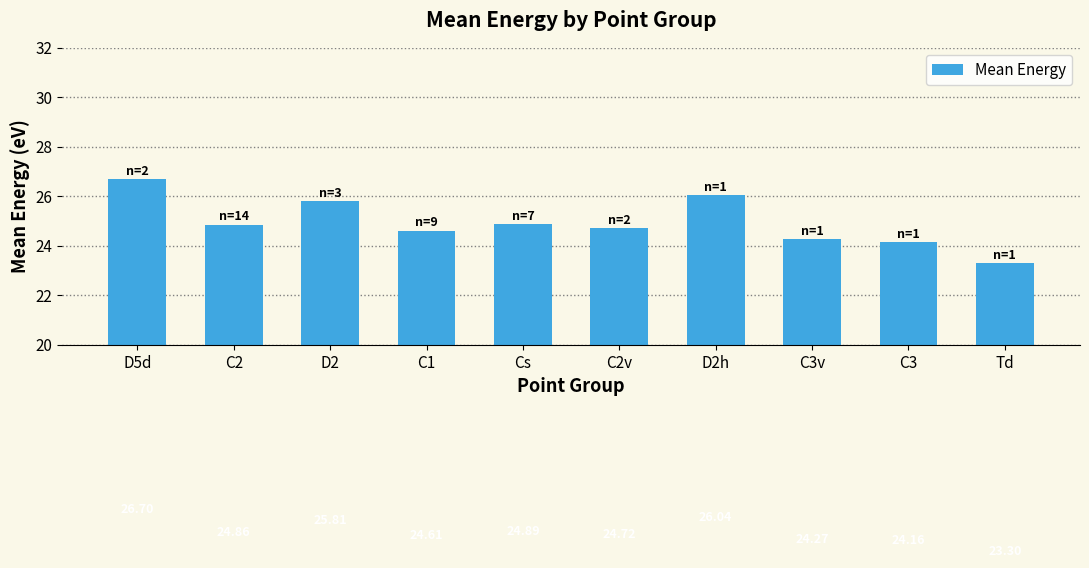

Where does the data first go above 24?

D5d